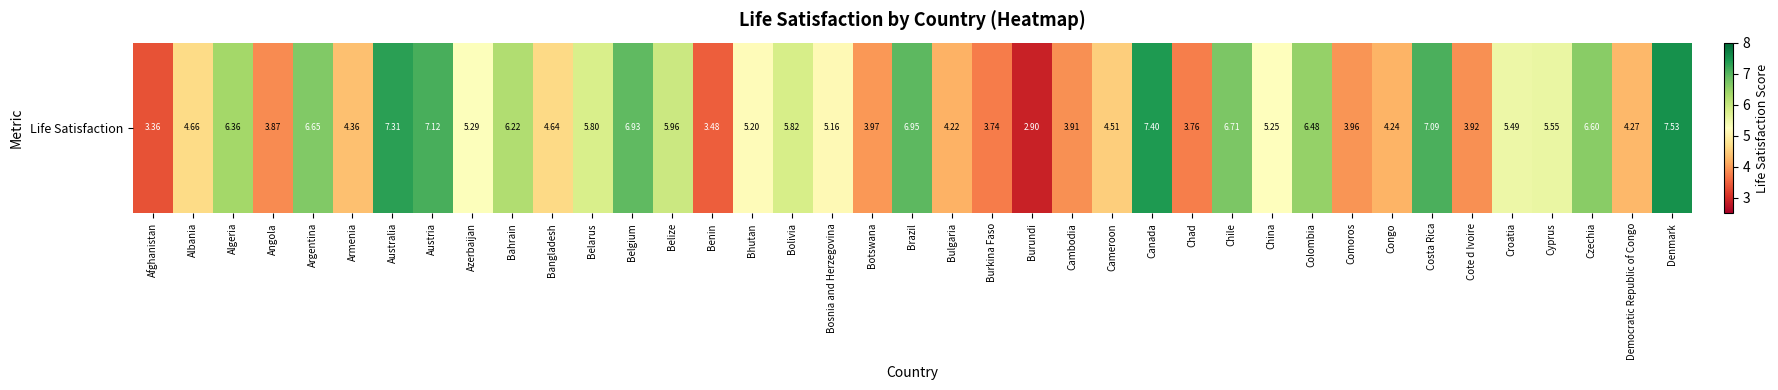

What is the difference between the values at Botswana and Angola?

0.1